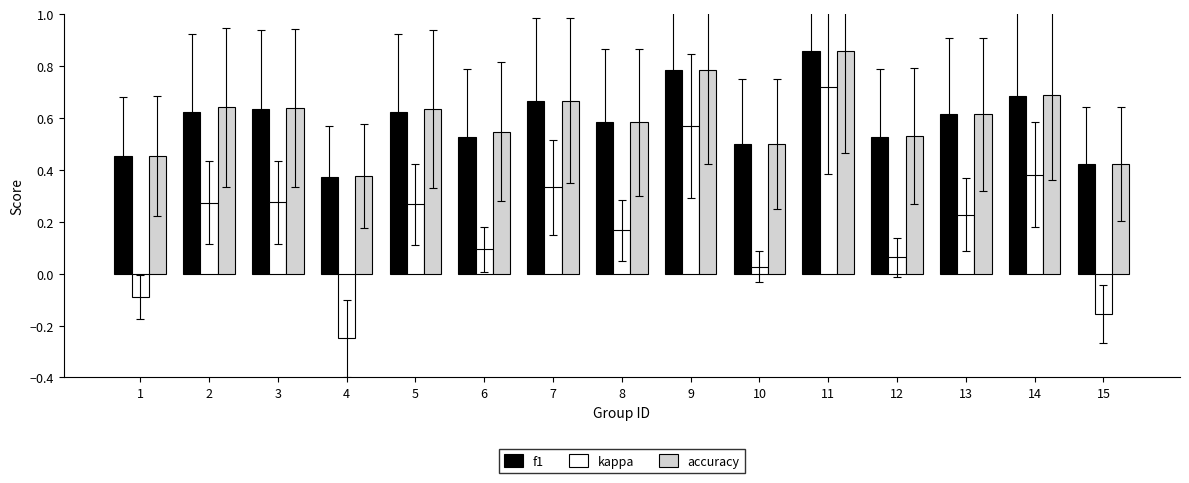

How many bars are there in each group?

3